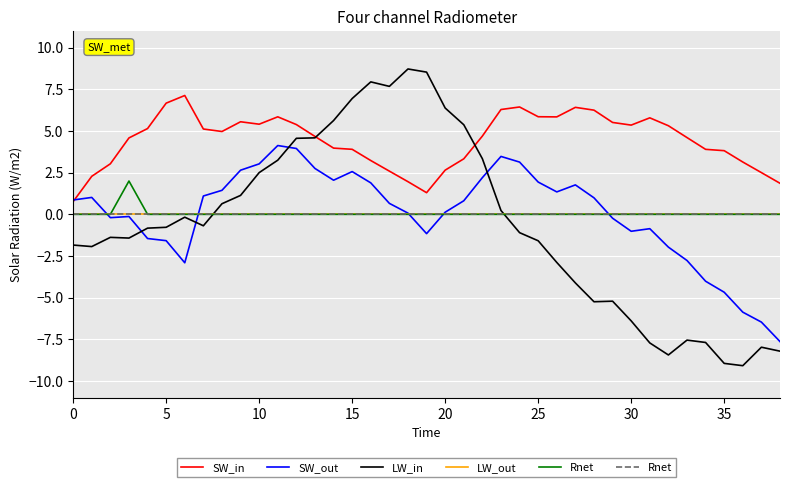

True or false: LW_out and Rnet intersect in this chart.

False